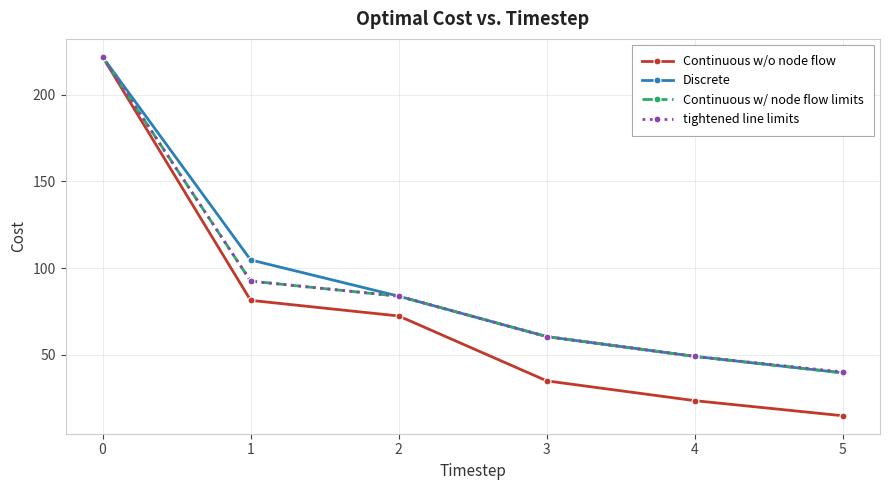

What is the minimum value for Continuous w/ node flow limits?

39.6